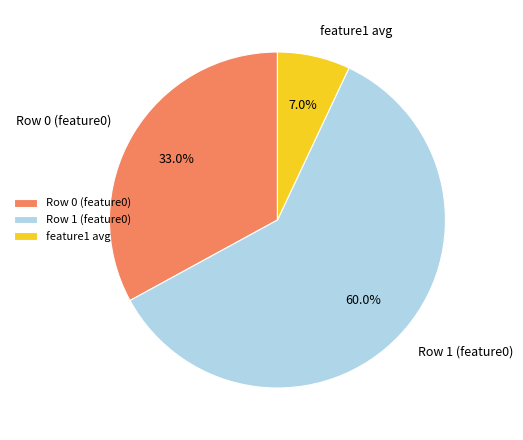

Which slice represents more than half of the pie?

Row 1 (feature0)